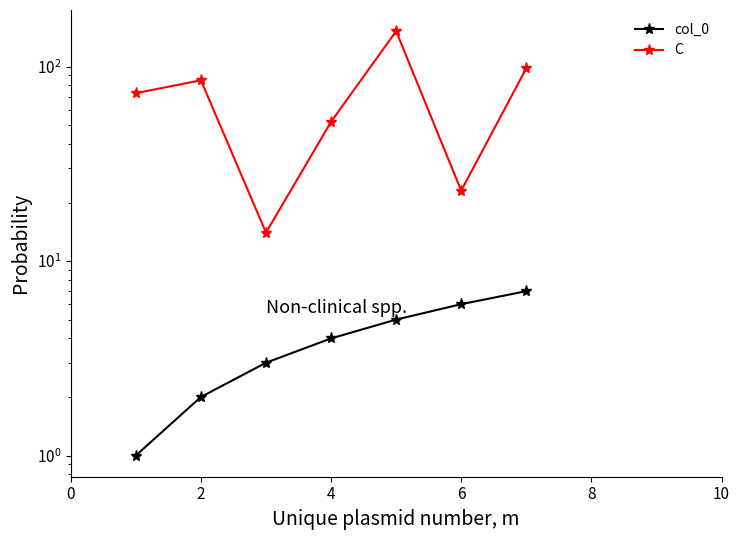

Is it true that C equals 62 at 8?

False